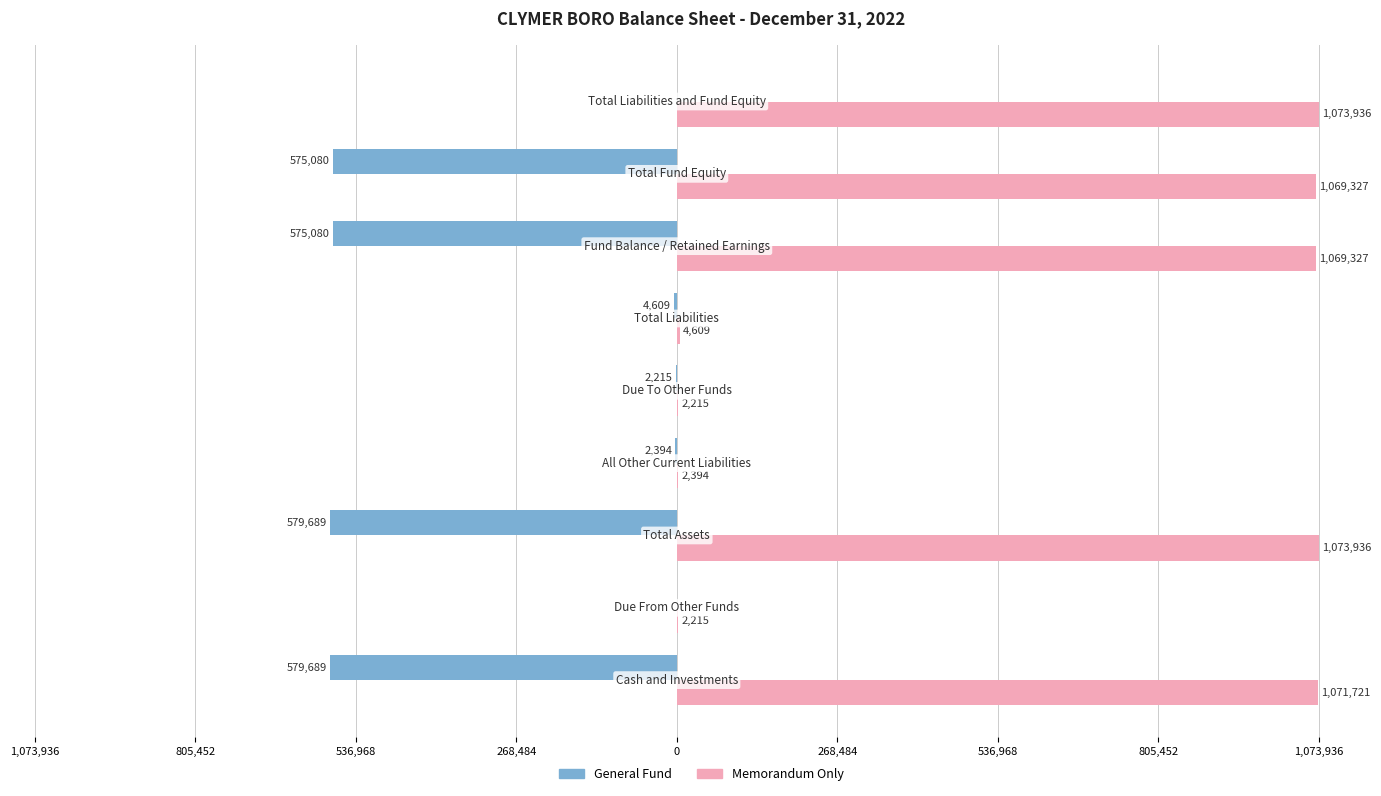

What are all the series names shown in the legend?

General Fund, Memorandum Only